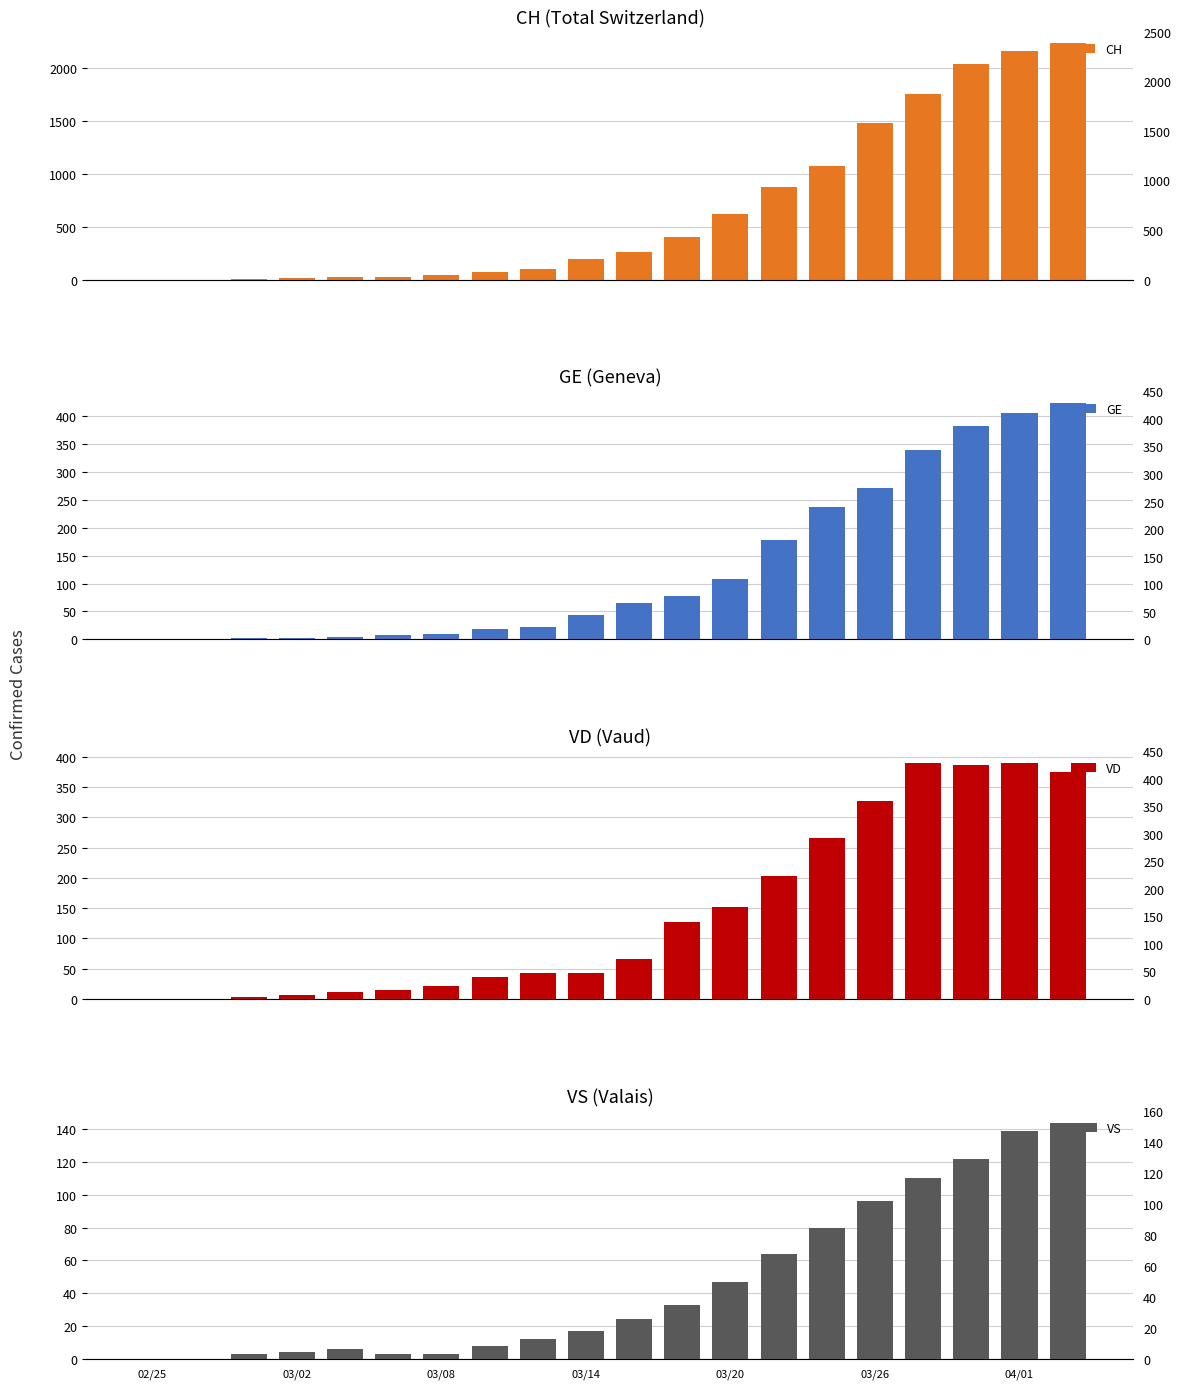

At how many categories does at least one series exceed 1964?

3